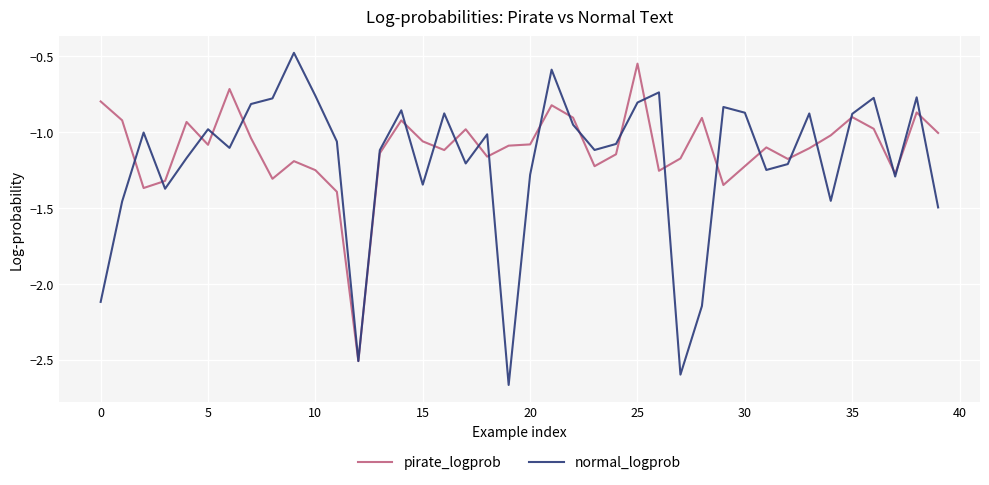

True or false: pirate_logprob has more than 0 interior local peaks.

True